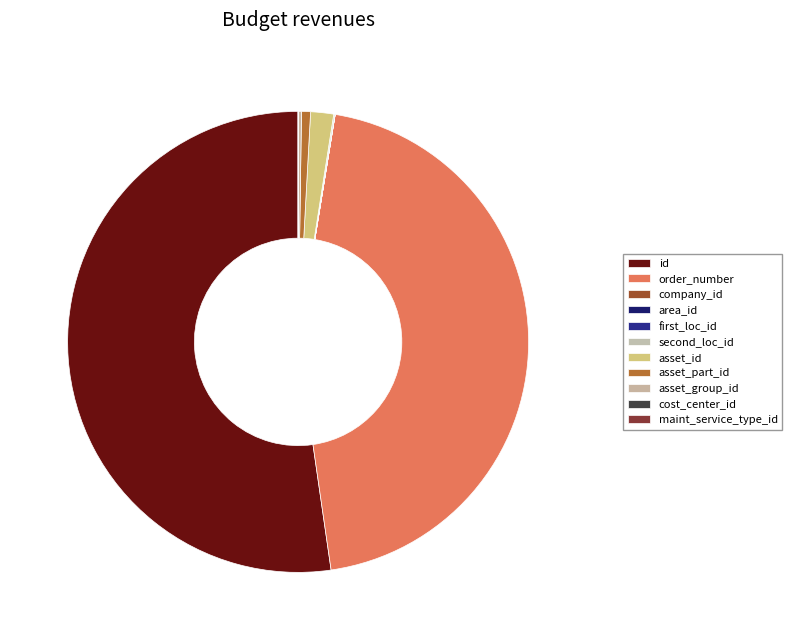

How many slices are in this pie chart?

11